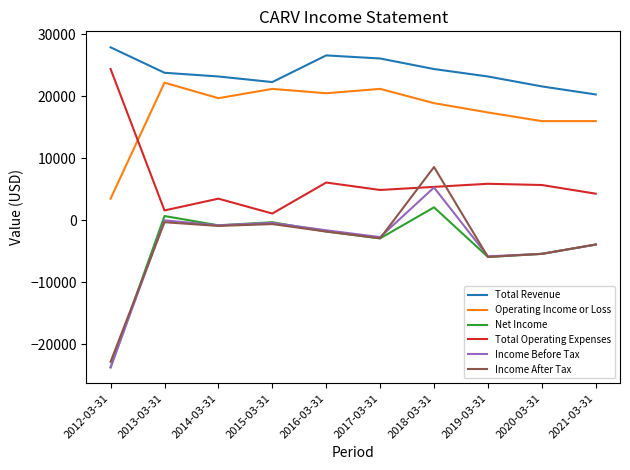

What is the spread (max minus min) of values at 2020-03-31?

27000